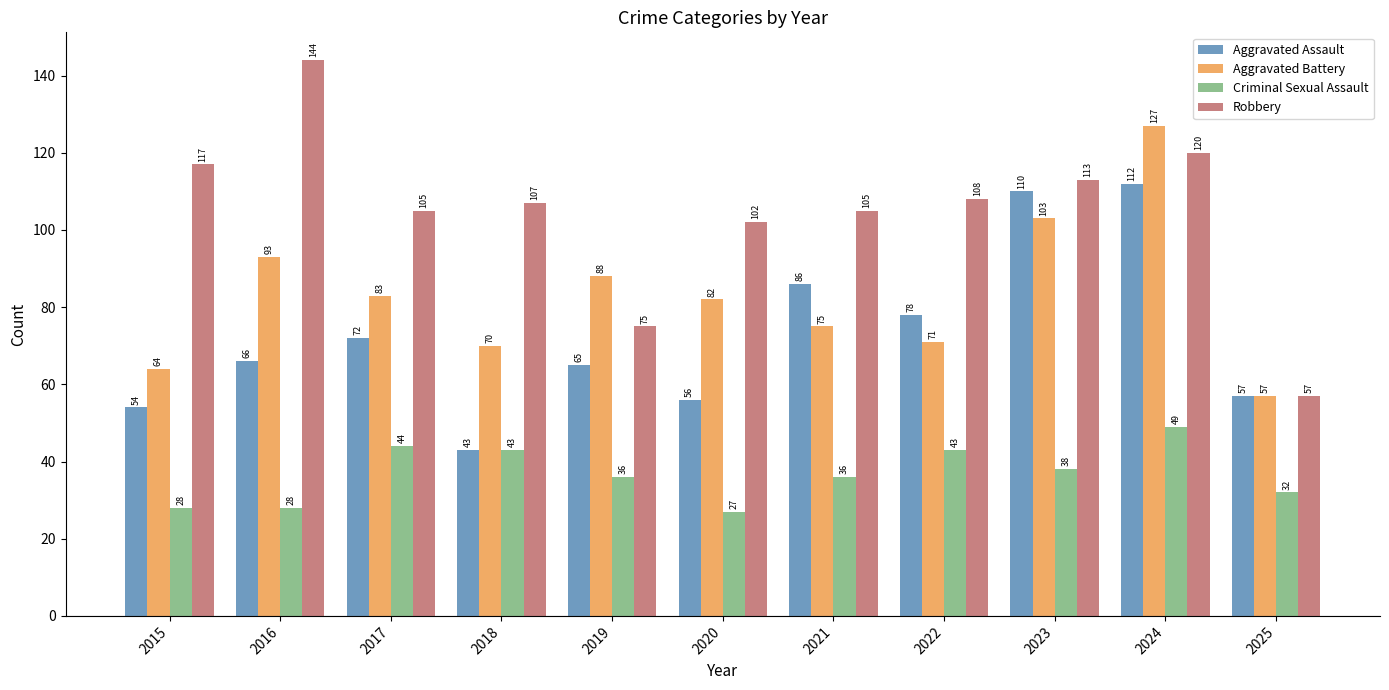

Which category has the lowest value across all series?

2020